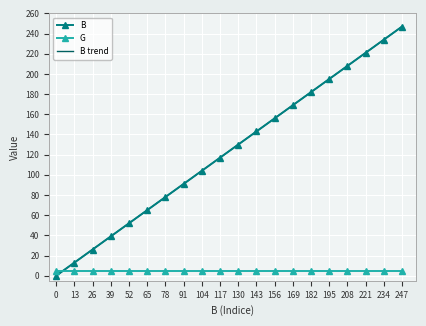

Rank the categories by B value from highest to lowest.

247, 234, 221, 208, 195, 182, 169, 156, 143, 130, 117, 104, 91, 78, 65, 52, 39, 26, 13, 0